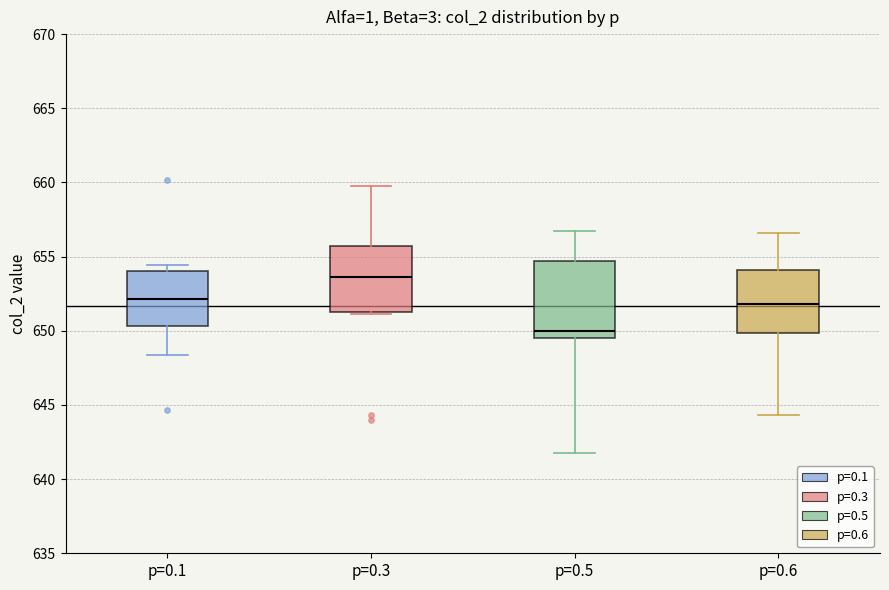

Reading left to right, read every box against the y-axis: the position of its median line, the range the box covers, and the ends of its whiskers. The values are not printed on the chart, so give them approximately, as read against the axis.

p=0.1: median 652.0, box 650.5 to 654.0, whiskers 648.5 to 654.5
p=0.3: median 653.5, box 651.5 to 655.5, whiskers 651.0 to 660.0
p=0.5: median 650.0, box 649.5 to 654.5, whiskers 641.5 to 657.0
p=0.6: median 652.0, box 650.0 to 654.0, whiskers 644.5 to 656.5